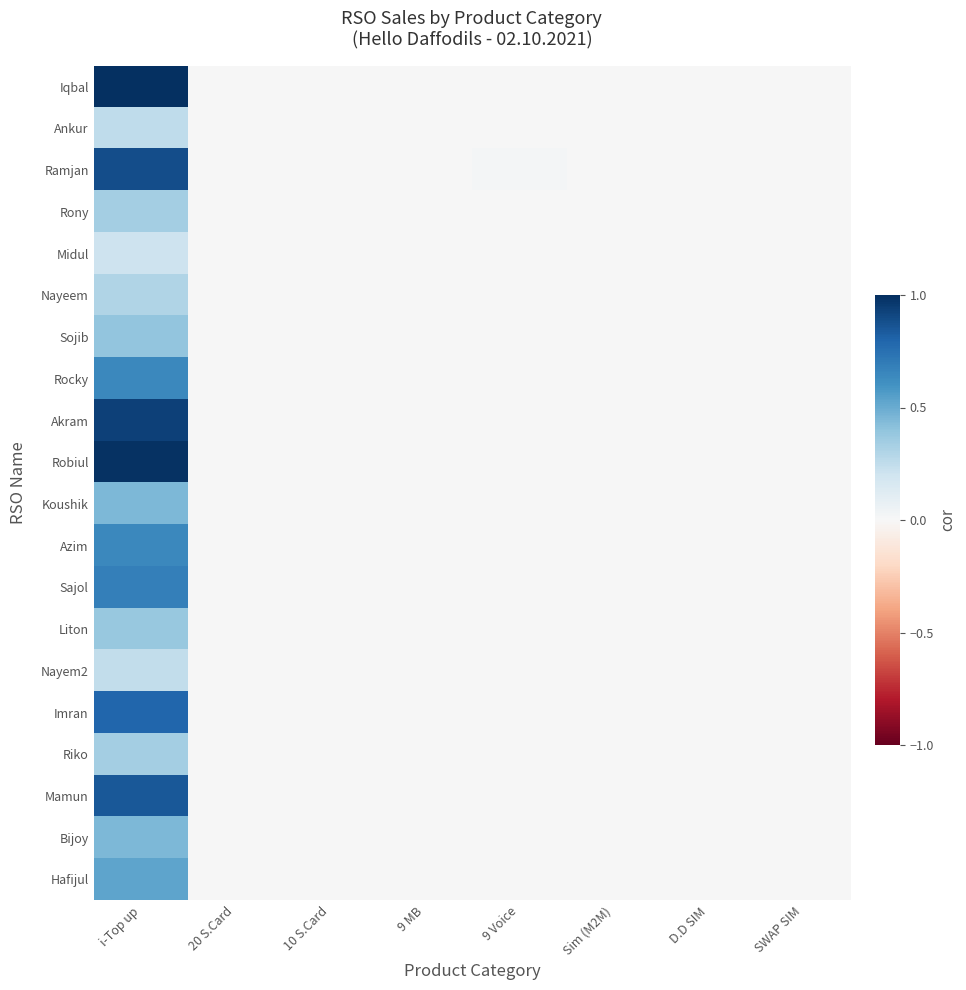

Count the number of data series in this chart.

20